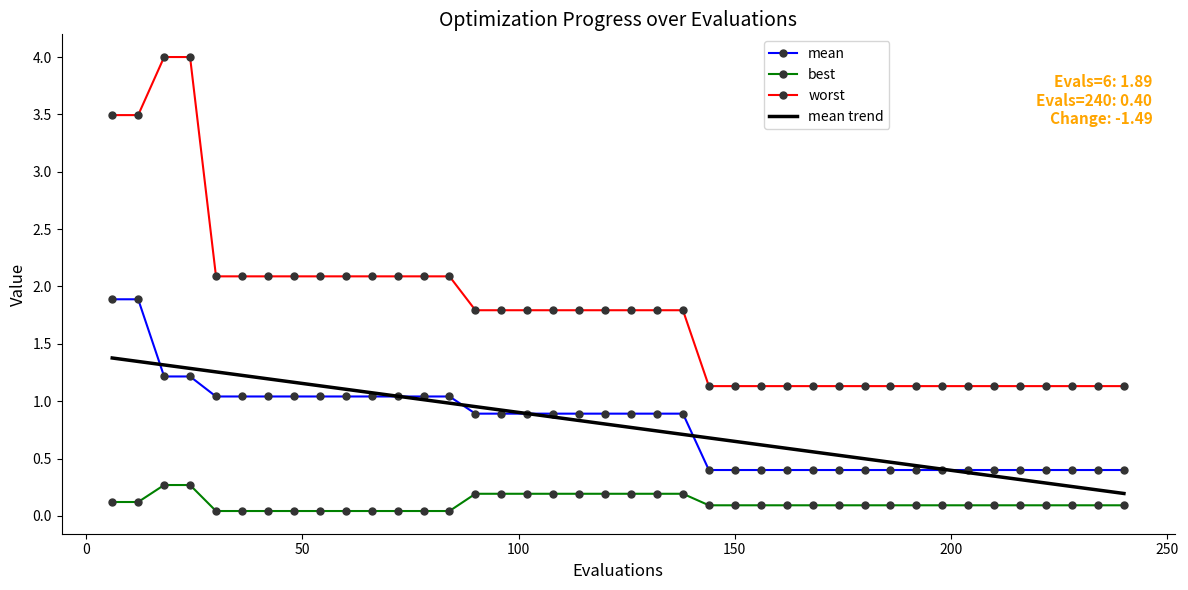

What is the difference between the maximum and minimum values in the best series?

0.2